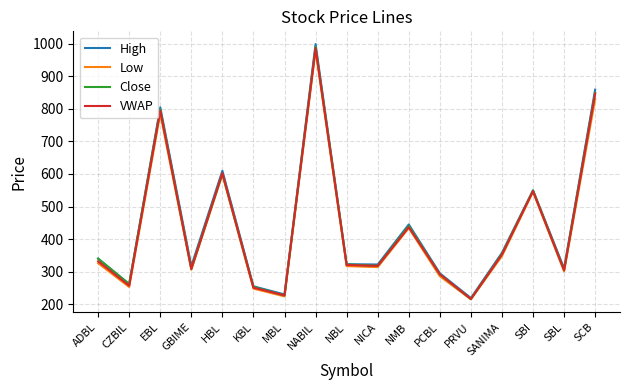

In Low, how many points are higher than both neighbors (excluding endpoints)?

5